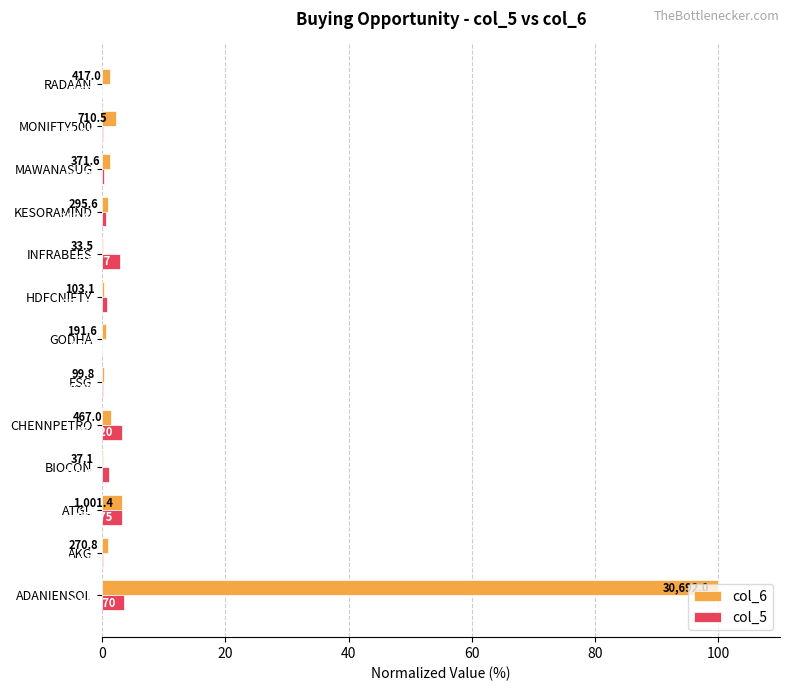

What are all the series names shown in the legend?

col_6, col_5